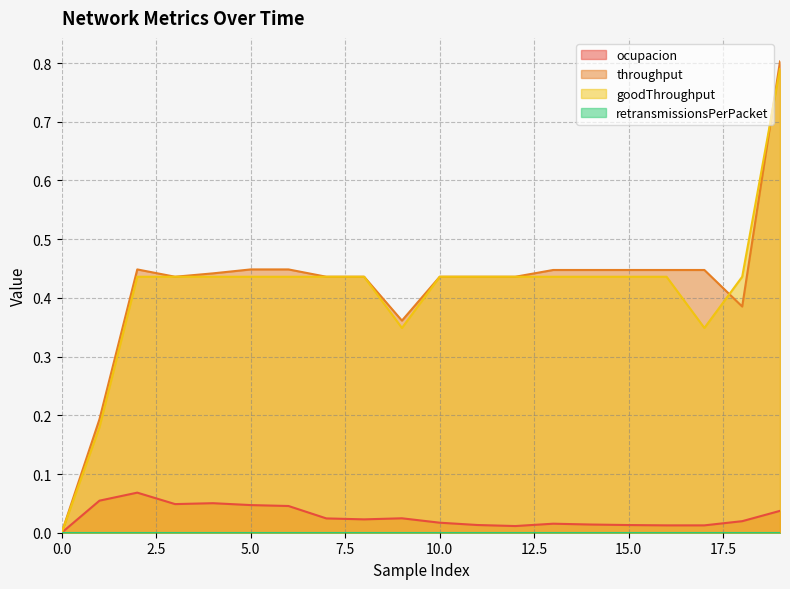

What is the maximum value for throughput?

0.8